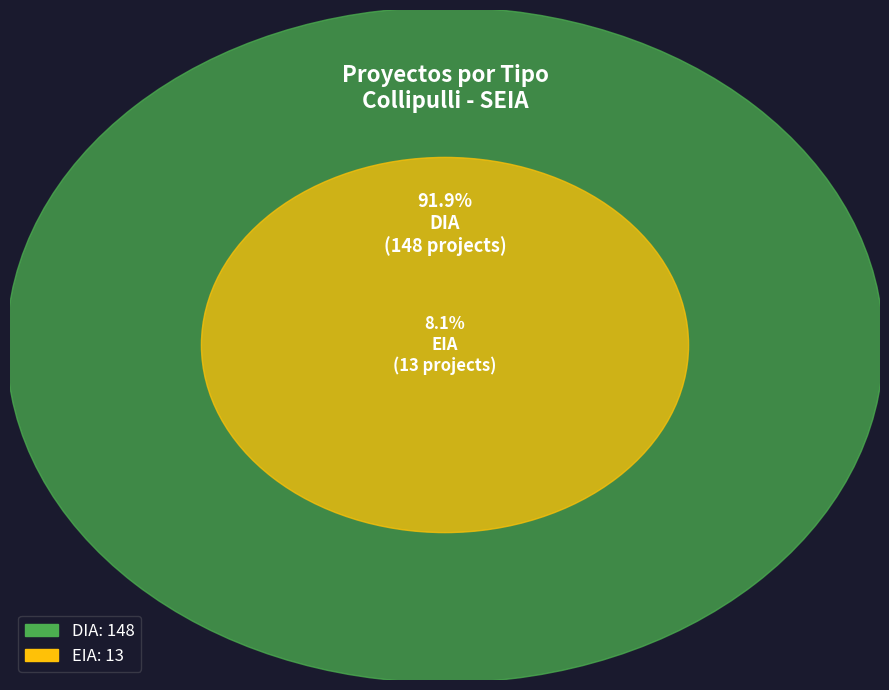

How many slices are in this pie chart?

2